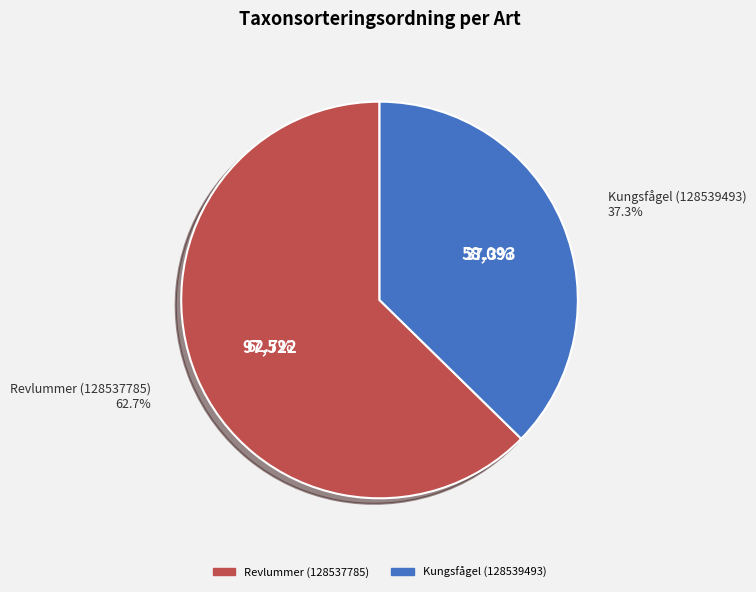

To the nearest percent, what is the difference between the Kungsfågel (128539493) and Revlummer (128537785) slice percentages?

25%